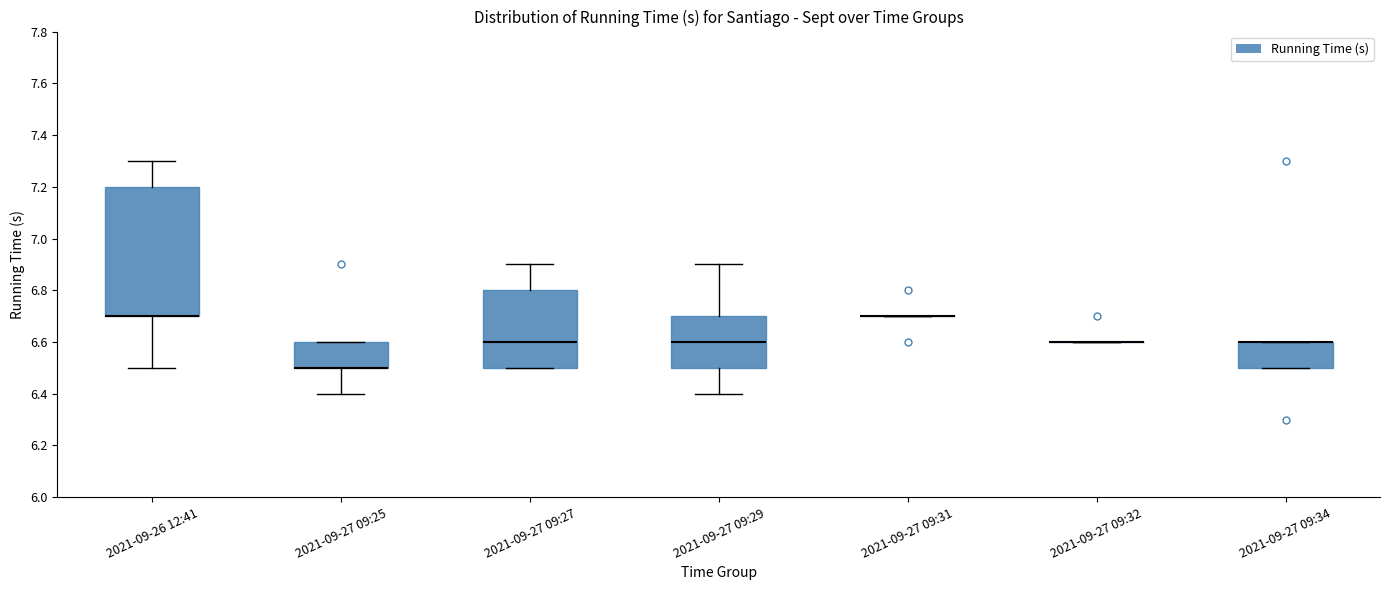

Where is the lower edge of the box for 2021-09-27 09:34 on the y-axis? The values are not printed on the chart, so give them approximately, as read against the axis.

6.5